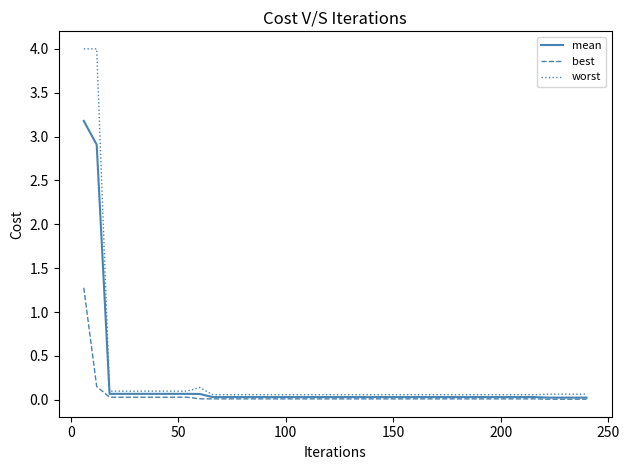

Which series has the largest total across all categories?

worst